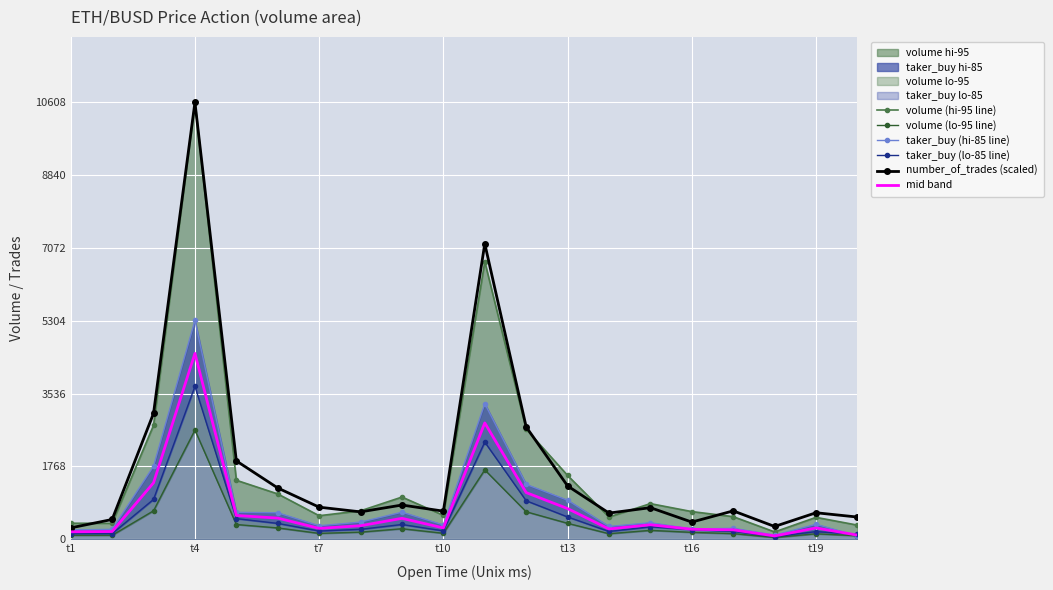

What is the value of the taker_buy (lo-85 line) point at the 6th from the left?

385.6